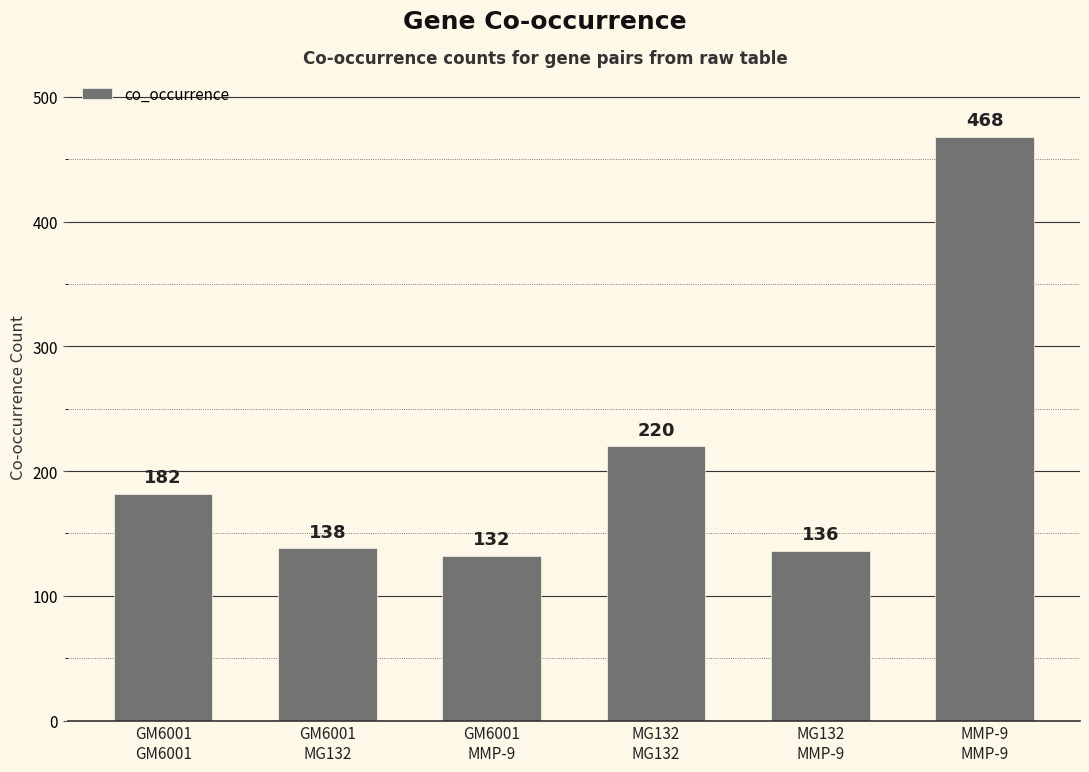

Reading left to right, transcribe all the data shown in this chart.

182	138	132	220	136	468